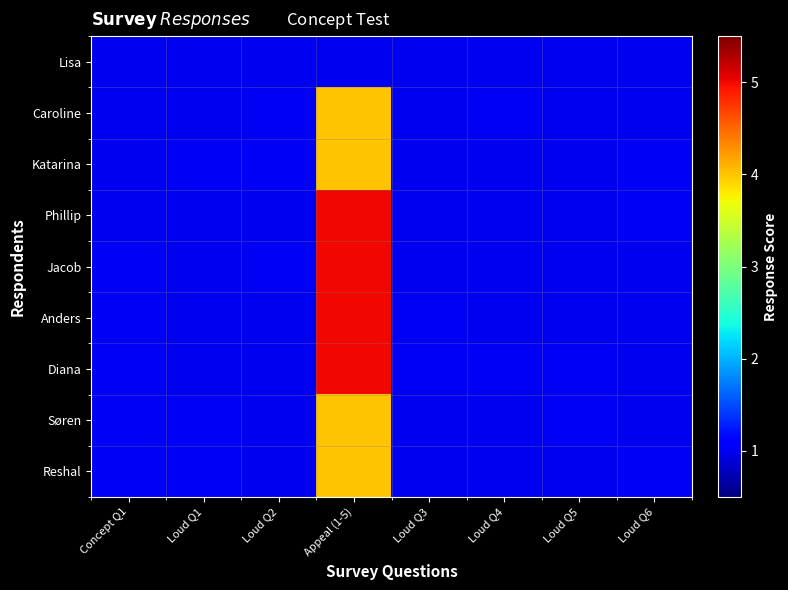

What is the smallest value displayed?

1.0